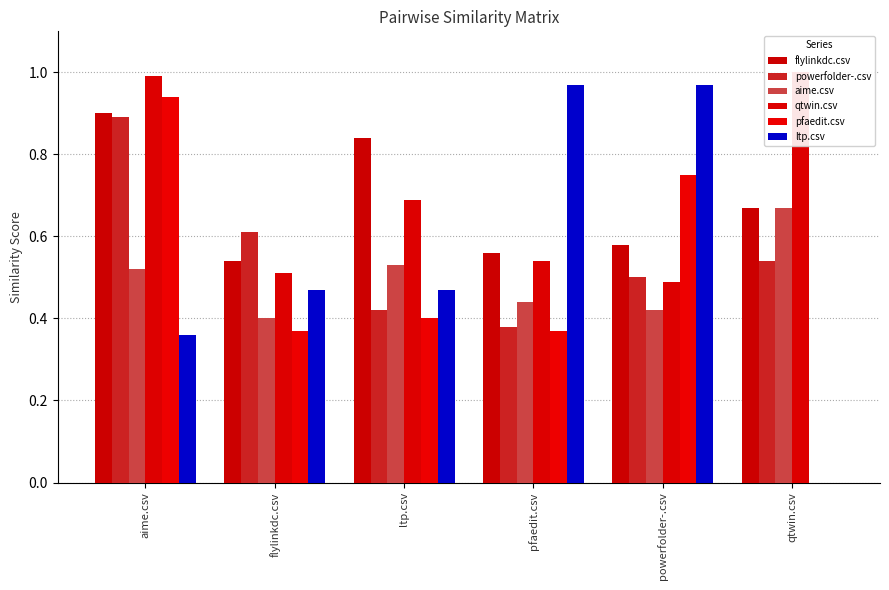

What is the label of the 5th bar from the left?

powerfolder-.csv